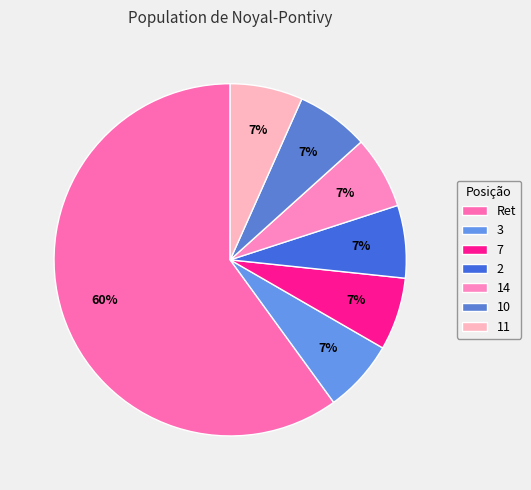

To the nearest percent, what is the difference between the largest and smallest slice percentages?

53%